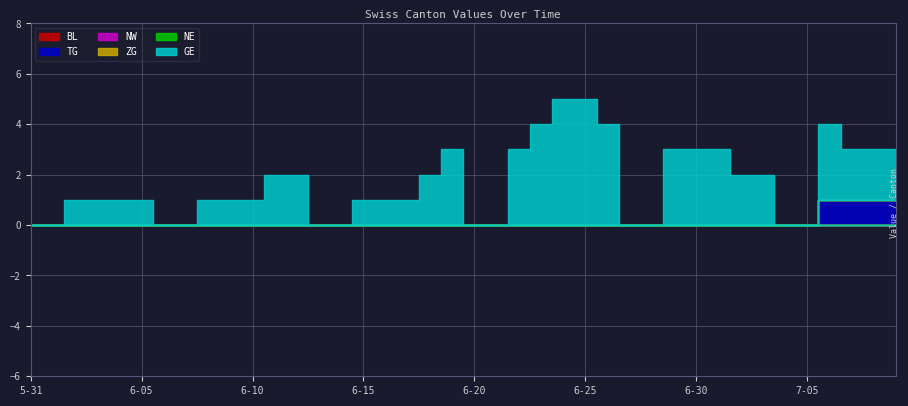

Reading left to right, extract all data points from this chart.

BL: 0	0	0	0	0	0	0	0	0	0	0	0	0	0	0	0	0	0	0	0	0	0	0	0	0	0	0	0	0	0	0	0	0	0	0	0	0	0	0	0
TG: 0	0	0	0	0	0	0	0	0	0	0	0	0	0	0	0	0	0	0	0	0	0	0	0	0	0	0	0	0	0	0	0	0	0	0	0	1	1	1	1
NW: 0	0	0	0	0	0	0	0	0	0	0	0	0	0	0	0	0	0	0	0	0	0	0	0	0	0	0	0	0	0	0	0	0	0	0	0	0	0	0	0
ZG: 0	0	0	0	0	0	0	0	0	0	0	0	0	0	0	0	0	0	0	0	0	0	0	0	0	0	0	0	0	0	0	0	0	0	0	0	0	0	0	0
NE: 0	0	0	0	0	0	0	0	0	0	0	0	0	0	0	0	0	0	0	0	0	0	0	0	0	0	0	0	0	0	0	0	0	0	0	0	0	0	0	0
GE: 0	0	1	1	1	1	0	0	1	1	1	2	2	0	0	1	1	1	2	3	0	0	3	4	5	5	4	0	0	3	3	3	2	2	0	0	3	2	2	2